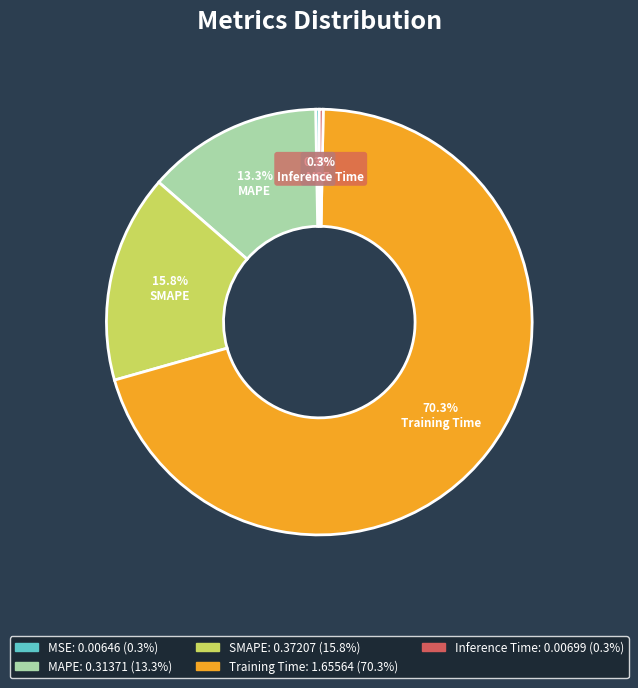

What is the largest slice in the pie chart?

Training Time